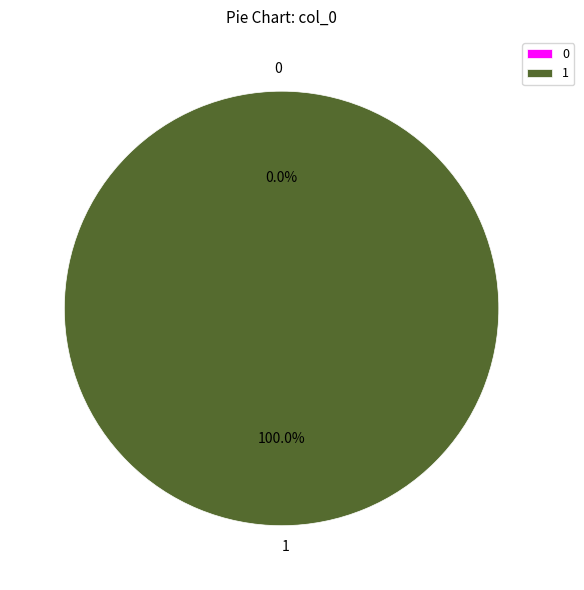

How many segments does this pie chart have?

2